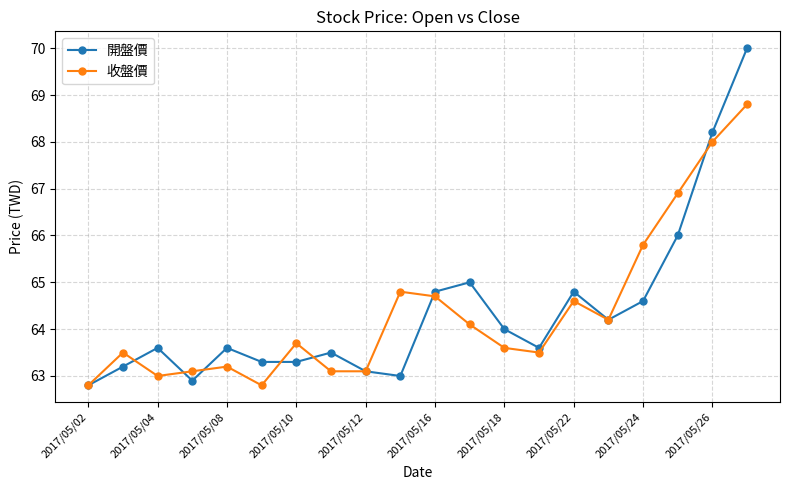

True or false: 收盤價 and 開盤價 cross at least once.

True